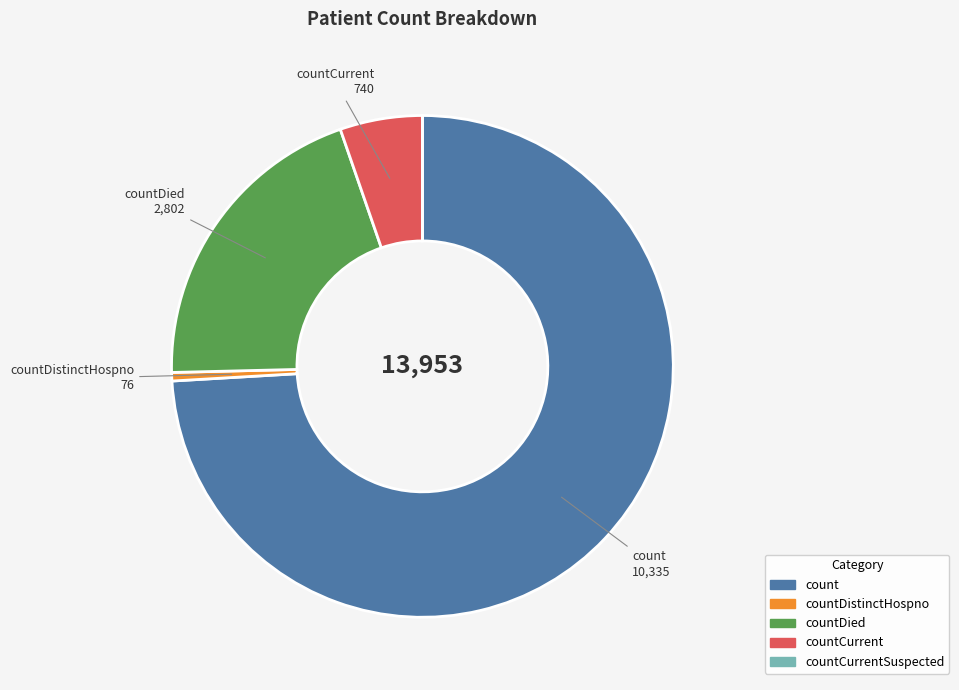

Does any single category account for the majority?

Yes